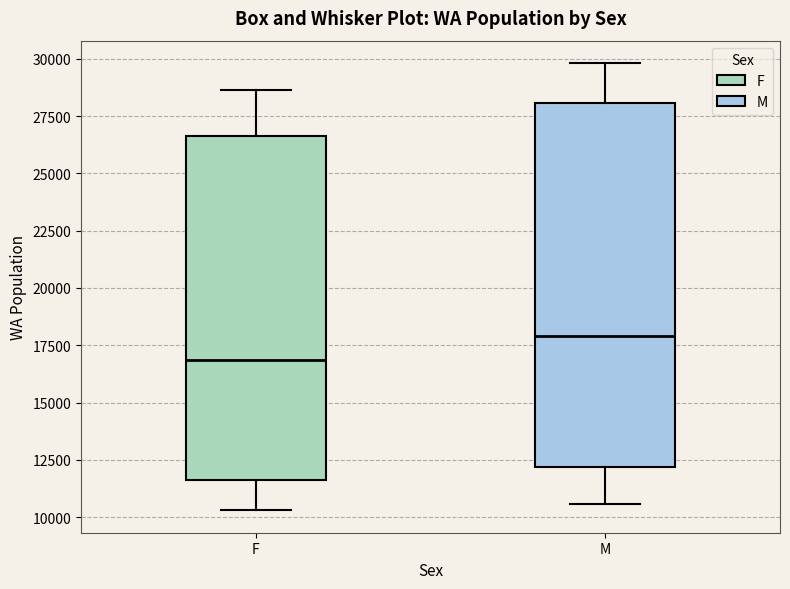

Comparing the boxes themselves (not the whiskers), which one is the tallest?

M